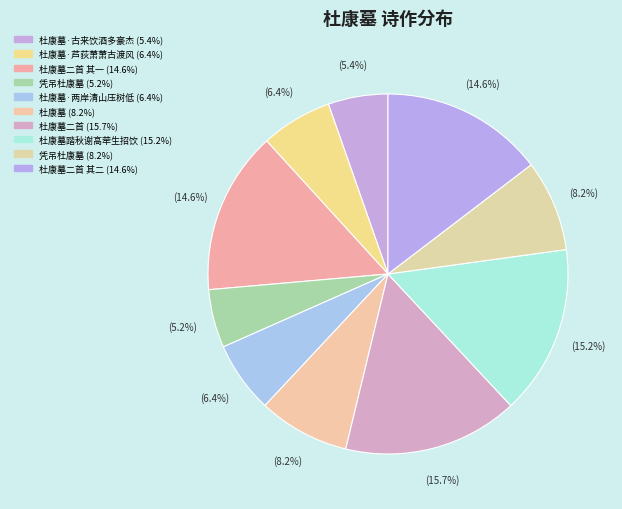

How many segments does this pie chart have?

10